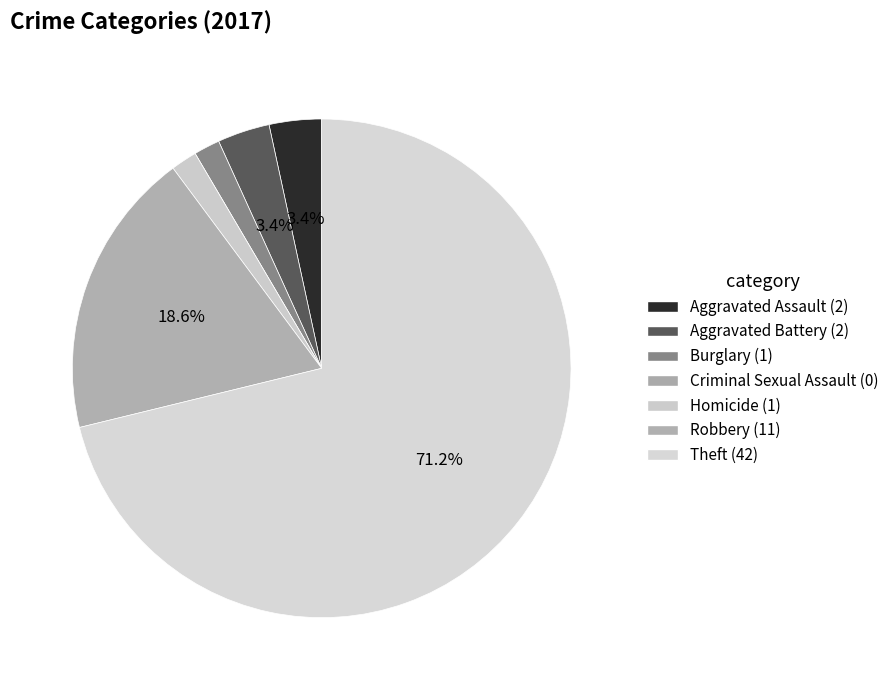

Approximately how many times larger is the value at Aggravated Battery compared to Aggravated Assault?

1.0